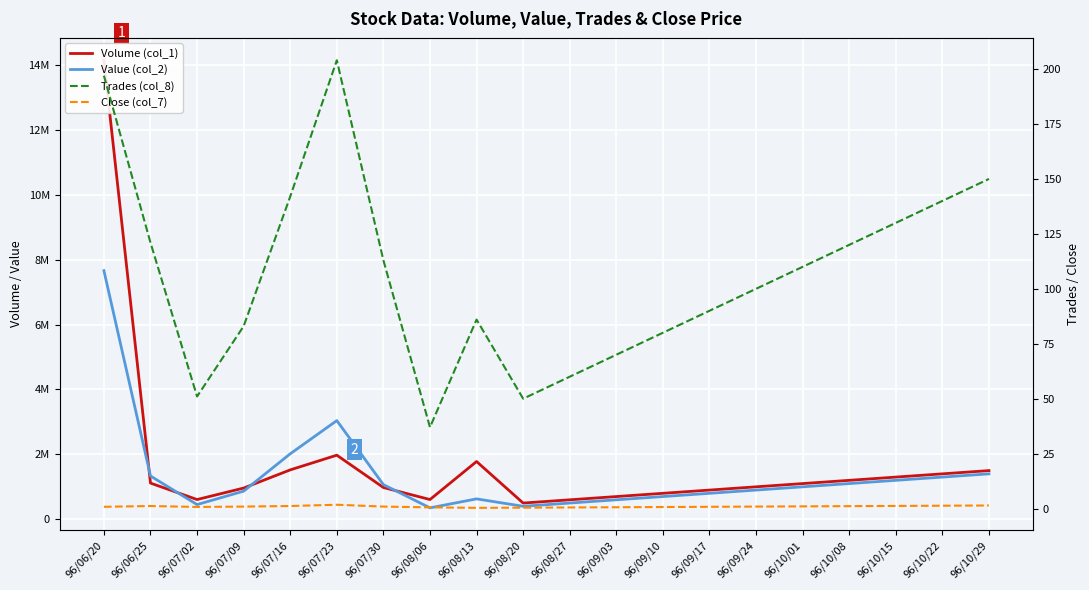

True or false: Value (col_2) and Close (col_7) intersect in this chart.

False